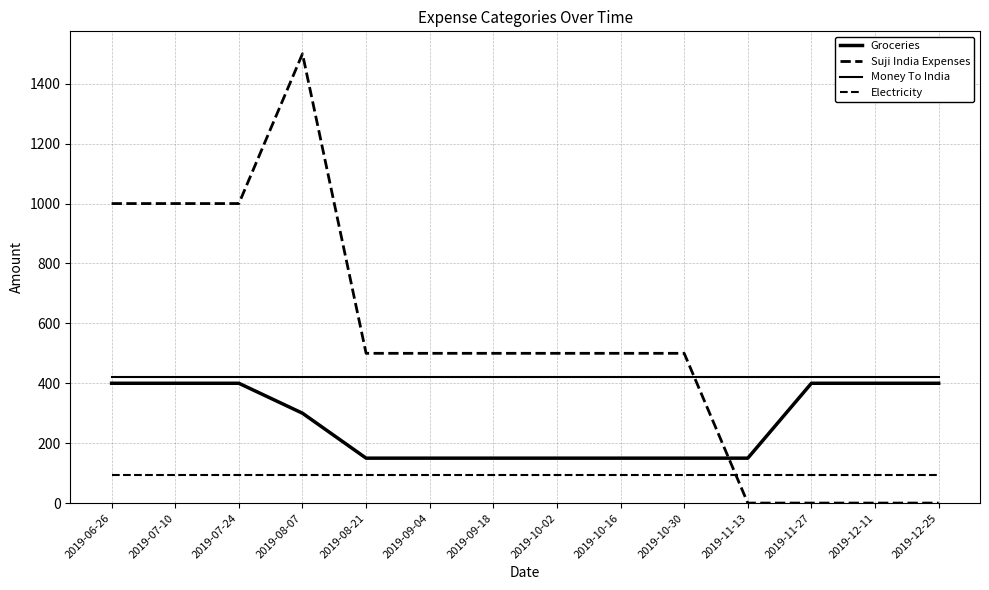

How many lines are shown in the chart?

4